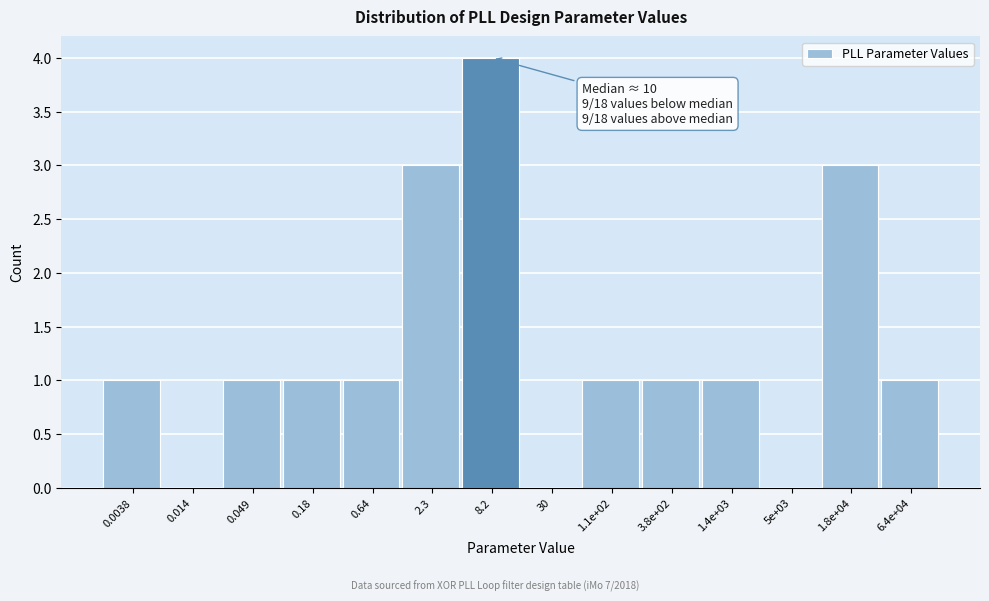

Reading left to right, list all the values displayed in this chart.

0.0038=1	0.014=0	0.049=1	0.18=1	0.64=1	2.3=3	8.2=4	30=0	1.1e+02=1	3.8e+02=1	1.4e+03=1	5e+03=0	1.8e+04=3	6.4e+04=1